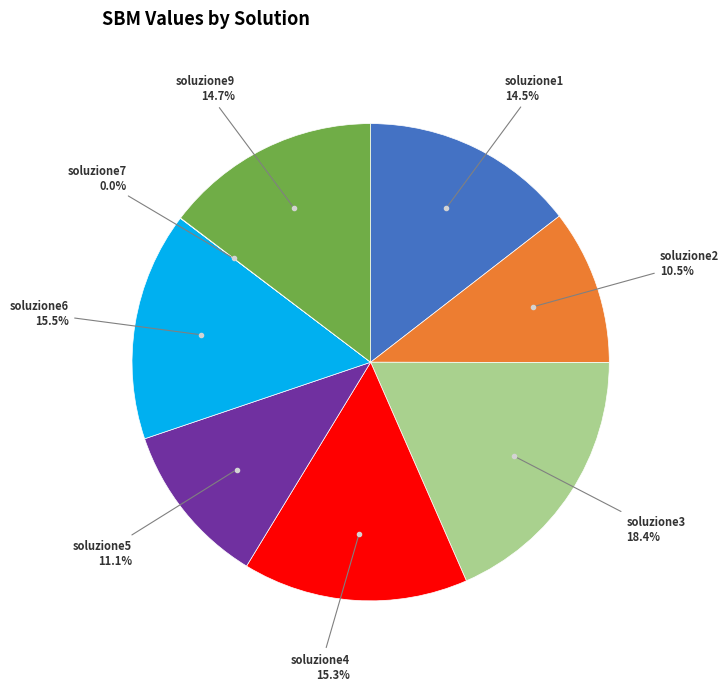

Is there a majority slice in this chart?

No